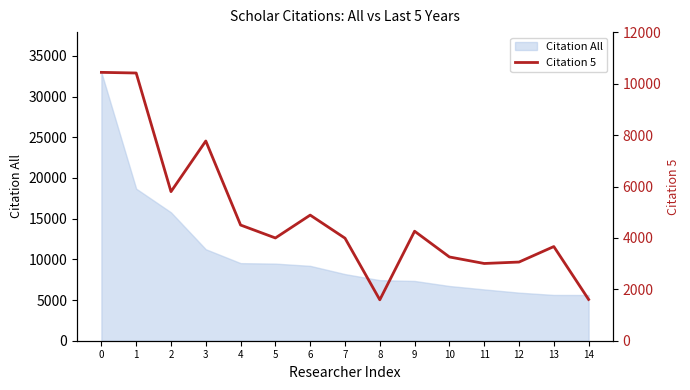

How many interior local peaks (higher than both neighbors) does the data have?

4